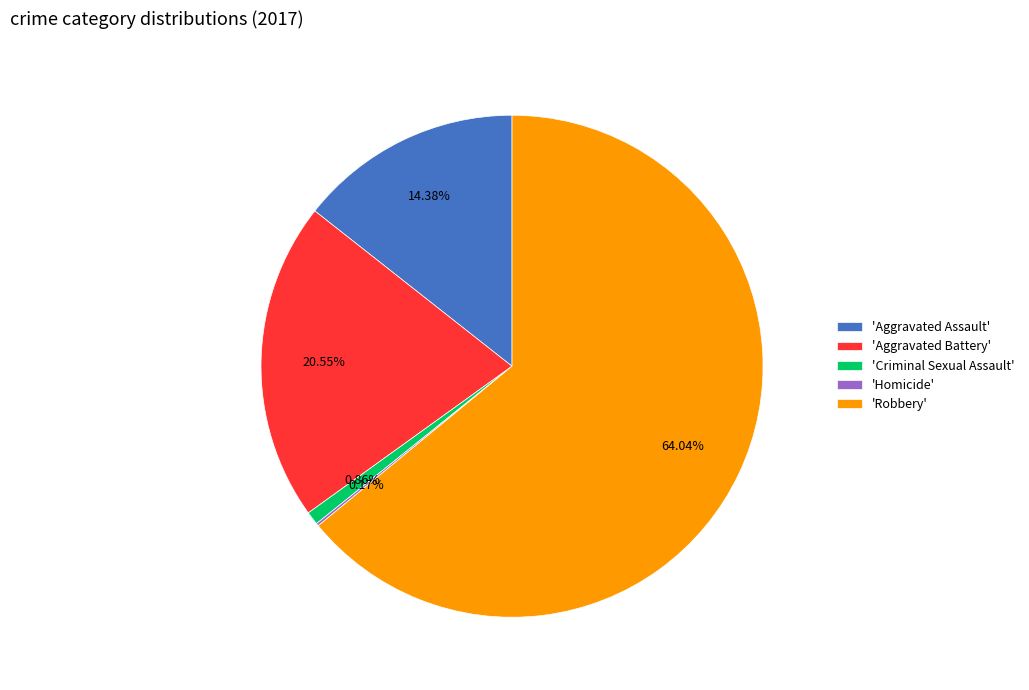

What is the ratio of the value at 'Robbery' to the value at 'Aggravated Assault'?

4.5